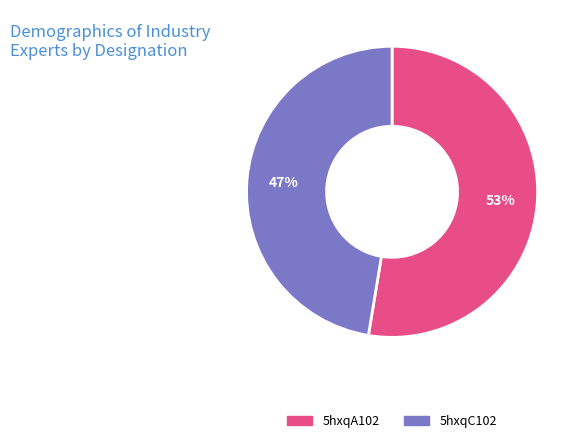

To the nearest percent, what is the combined percentage of 5hxqC102 and 5hxqA102?

100%